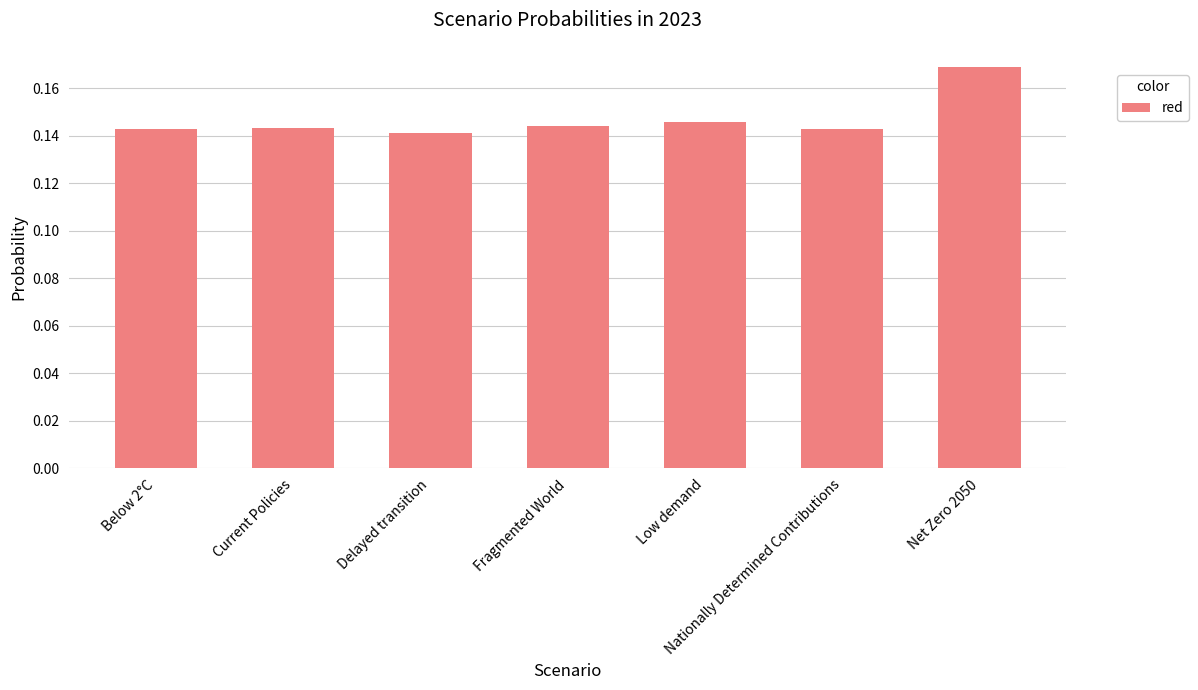

Which has a higher value, Low demand or Net Zero 2050?

Net Zero 2050